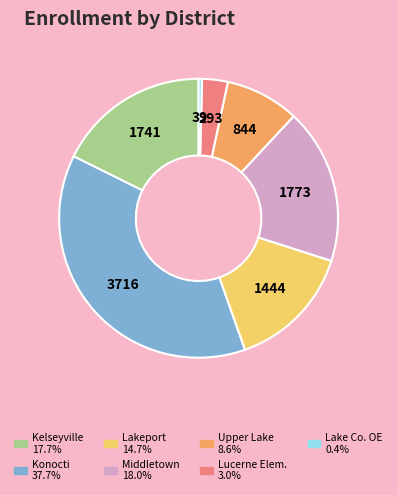

Is there any slice that represents more than half of the pie?

No